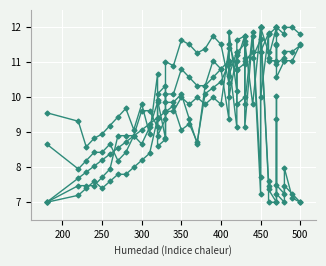

What is the average value of the Humedad (%) series?

9.8